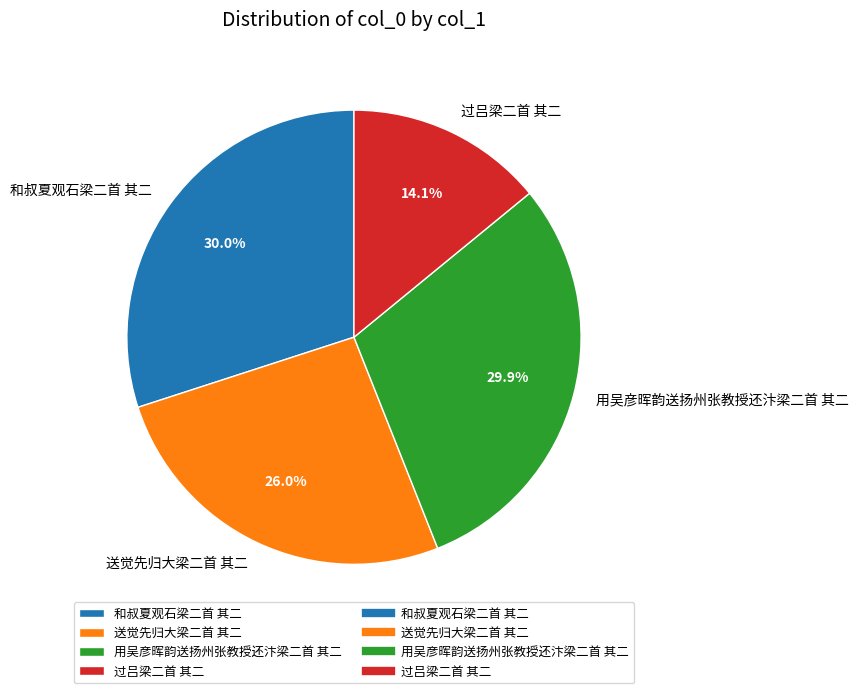

To the nearest percent, what is the average slice percentage?

25%